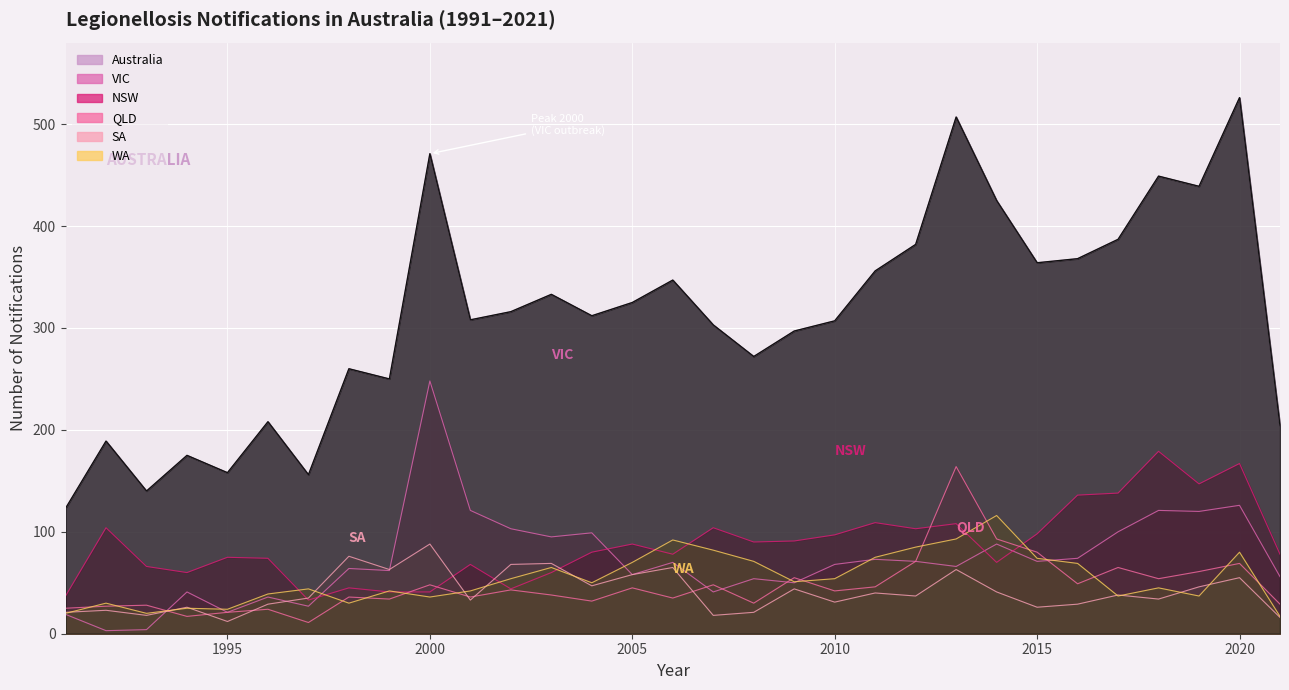

Rank the series at 2007 from lowest to highest value.

SA, VIC, QLD, WA, NSW, Australia